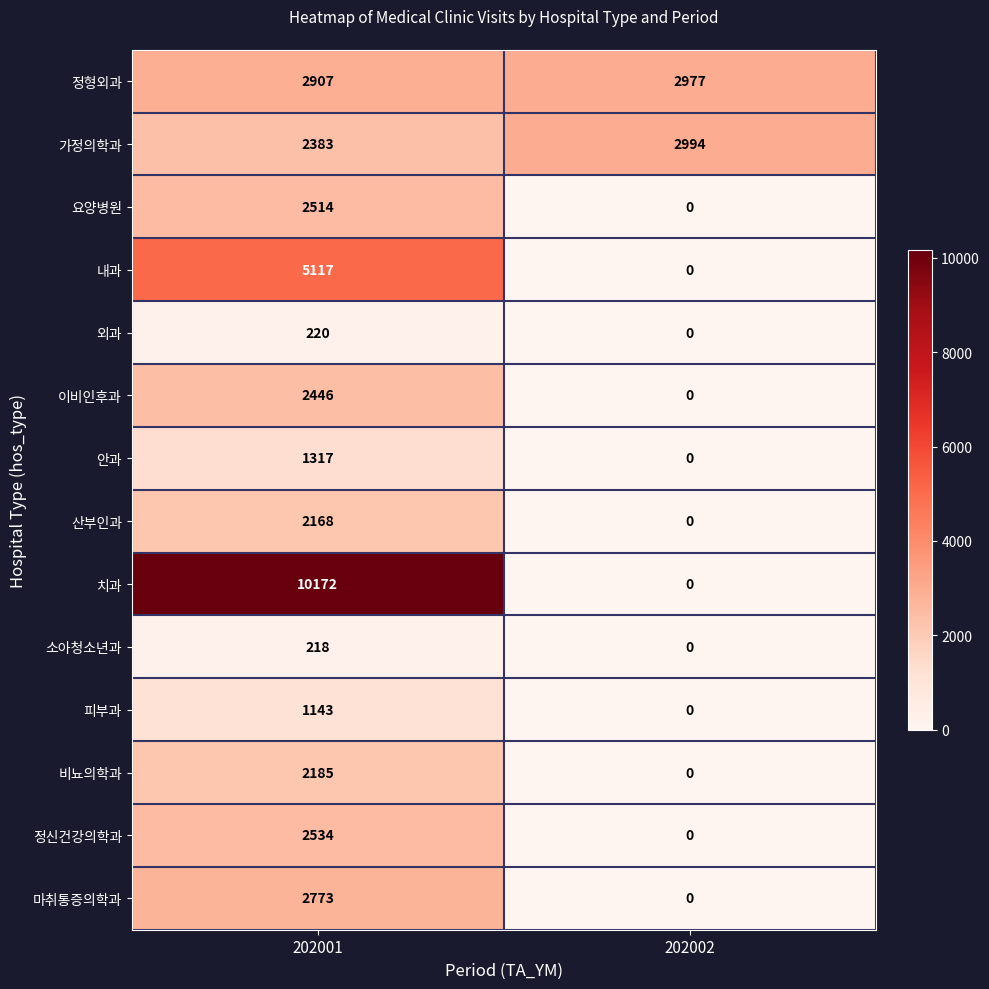

What is the difference between the highest and lowest values at 202001?

9954